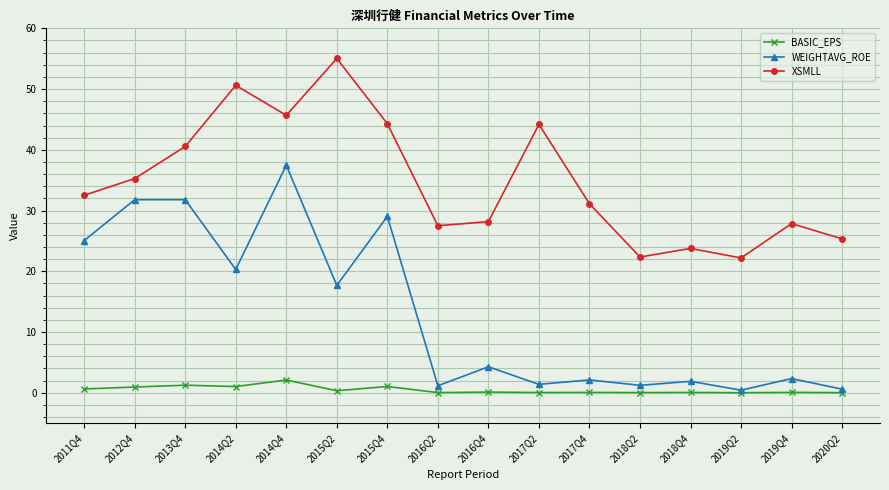

Is the value of WEIGHTAVG_ROE at 2019Q4 greater than the value of BASIC_EPS at 2015Q2?

Yes